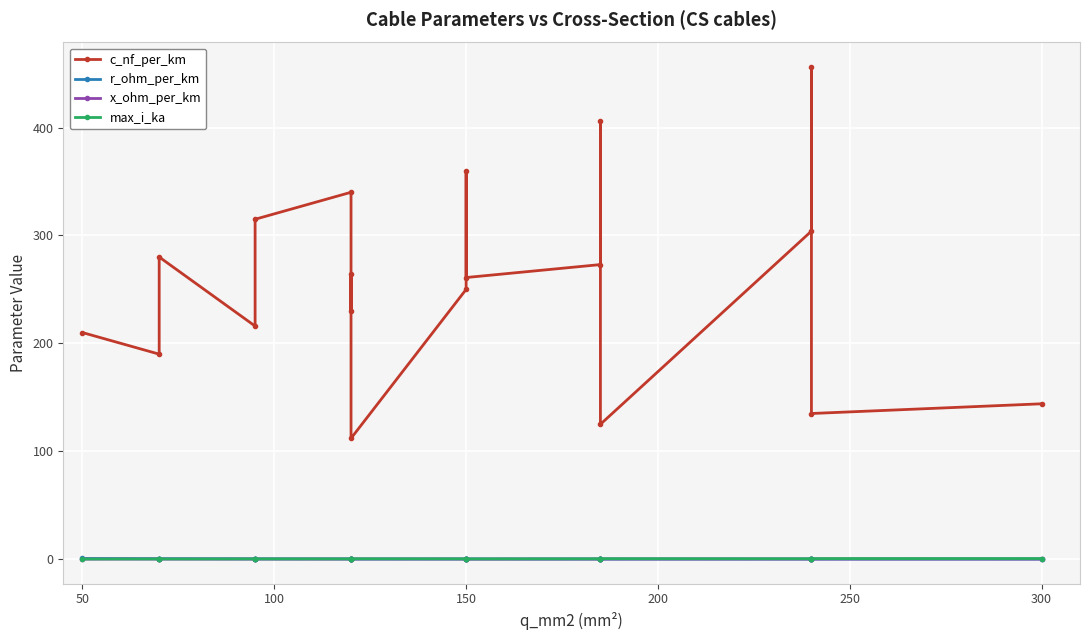

What is the minimum value shown in the chart?

0.1